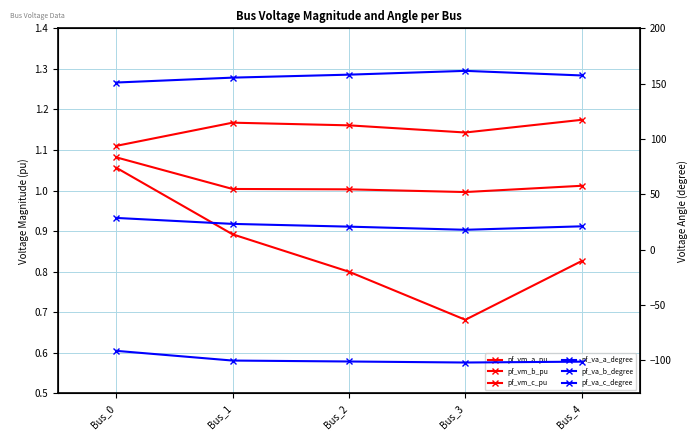

What is the value of the pf_vm_b_pu point at the 4th from the left?

0.7